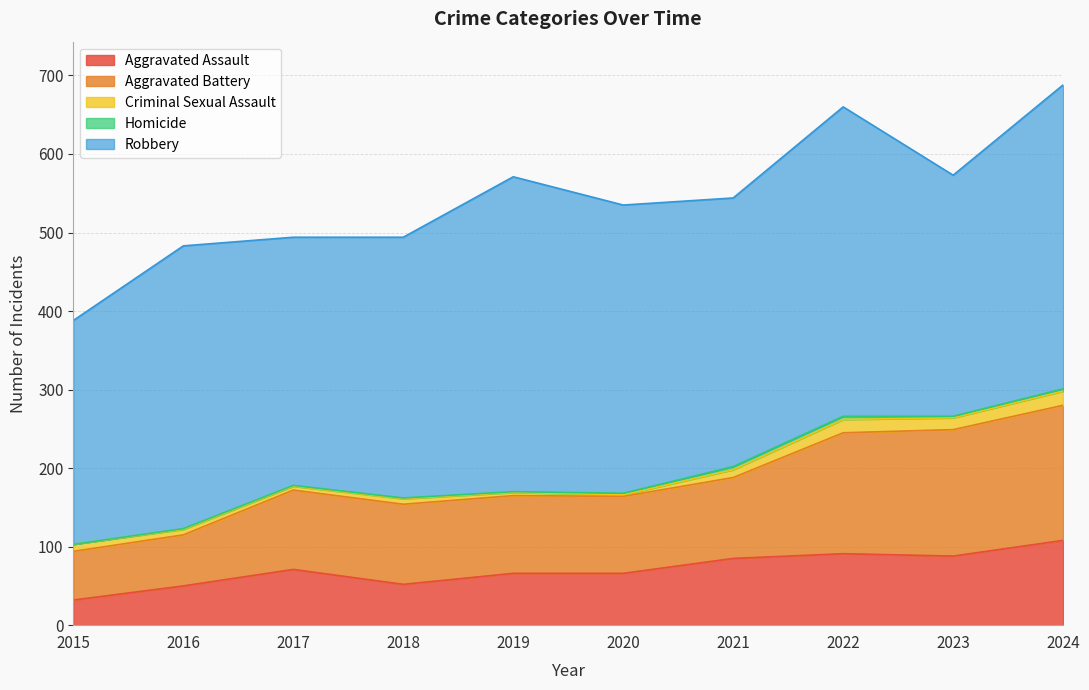

Which series has the largest range (max minus min)?

Robbery